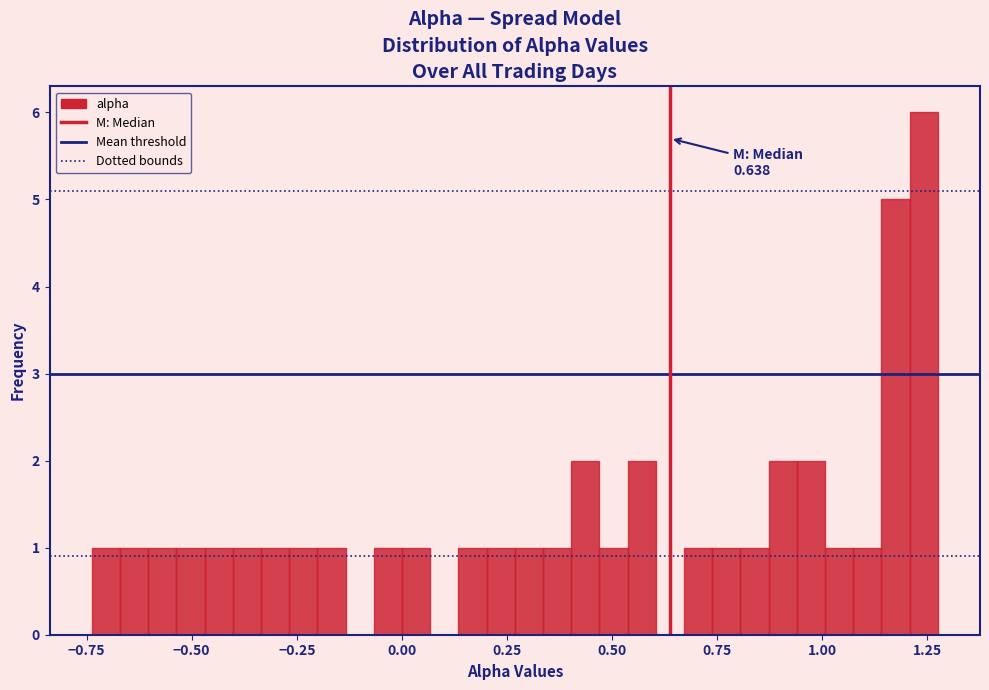

Around what value on the x-axis is the tallest bar? Give the approximate position of its centre, as read against the axis.

1.25